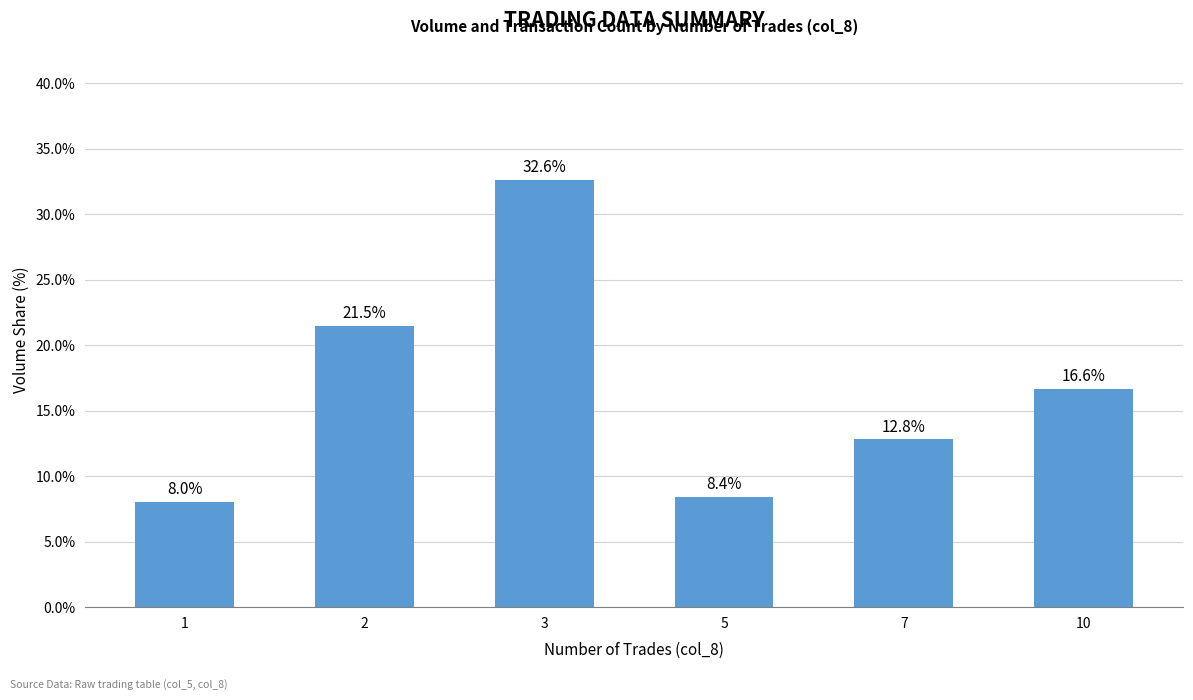

What is the value of the 2nd bar from the left?

21.5